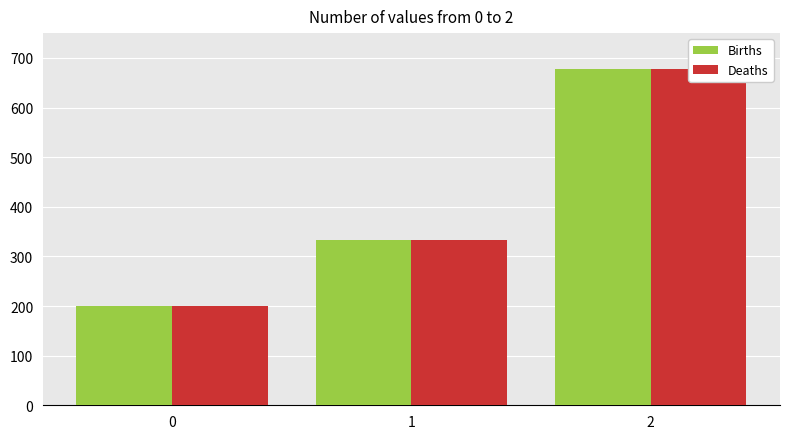

Does the chart contain stacked bars?

No